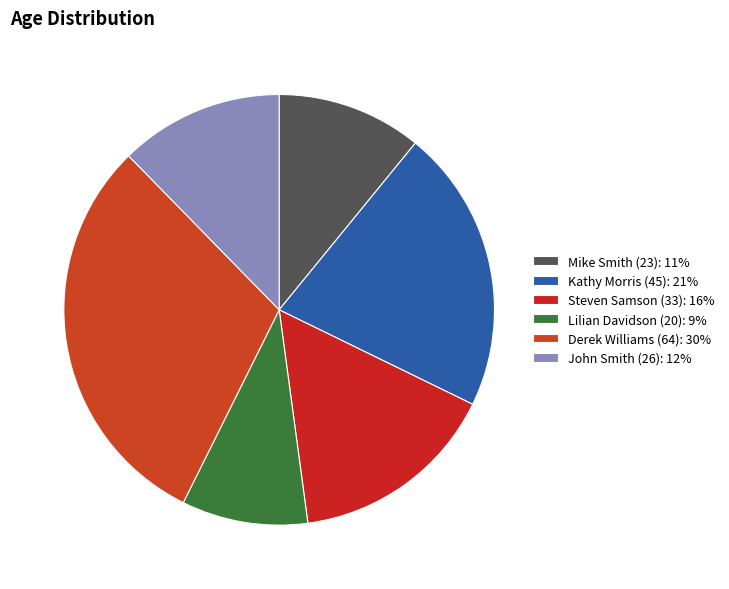

To the nearest percent, what percentage of the pie is John Smith (26)?

12%